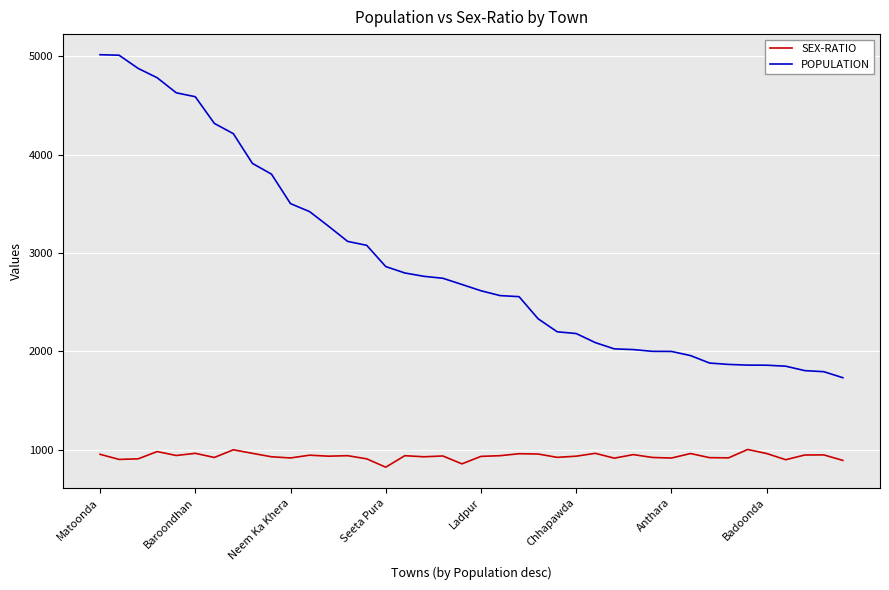

Rank the series by their maximum value, from highest to lowest.

POPULATION, SEX-RATIO